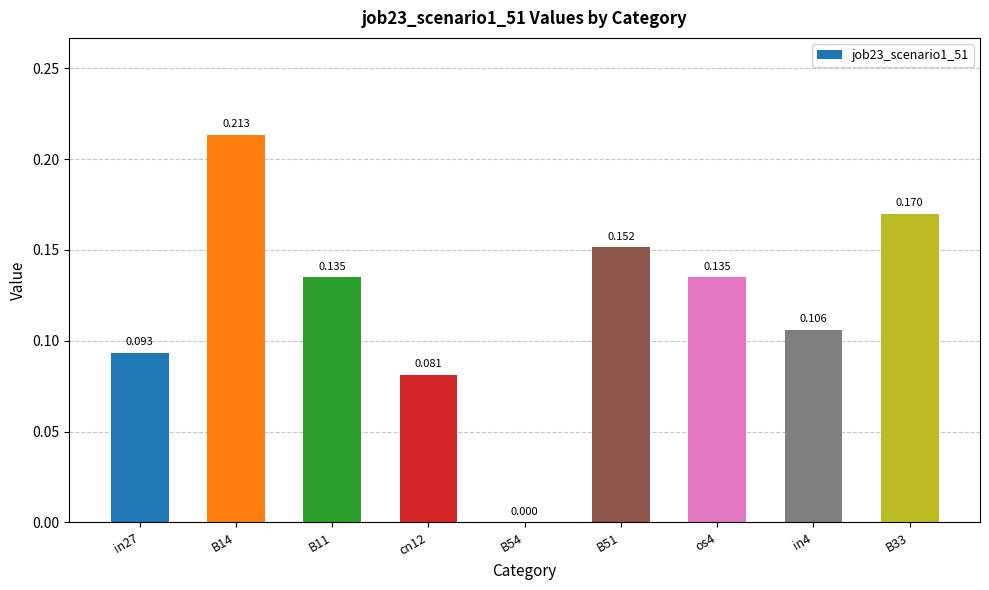

What is the difference between the values at cn12 and B14?

0.1